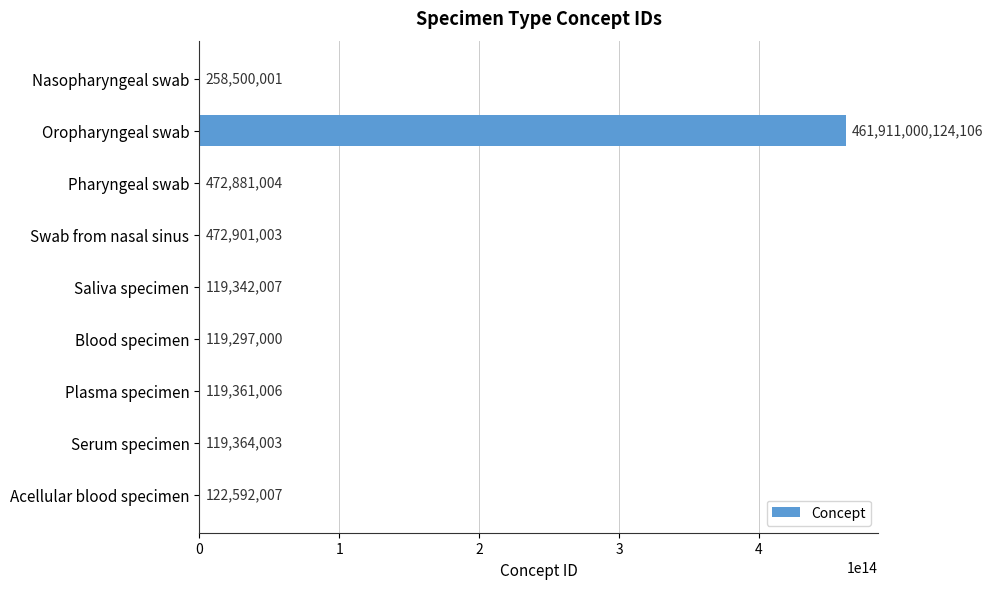

Which label corresponds to the largest value in the chart?

Oropharyngeal swab